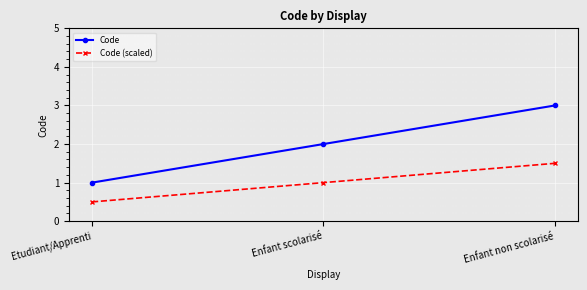

List the series in order of their peak value, highest first.

Code, Code (scaled)